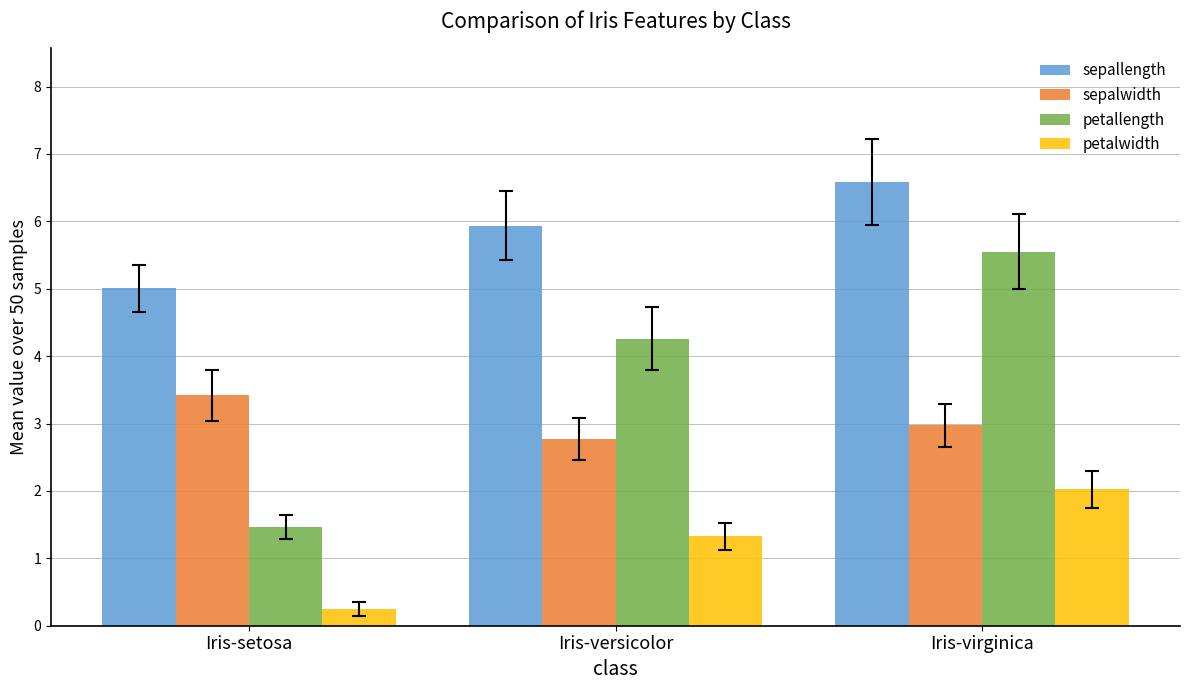

What is the approximate value of petalwidth at Iris-versicolor?

1.3